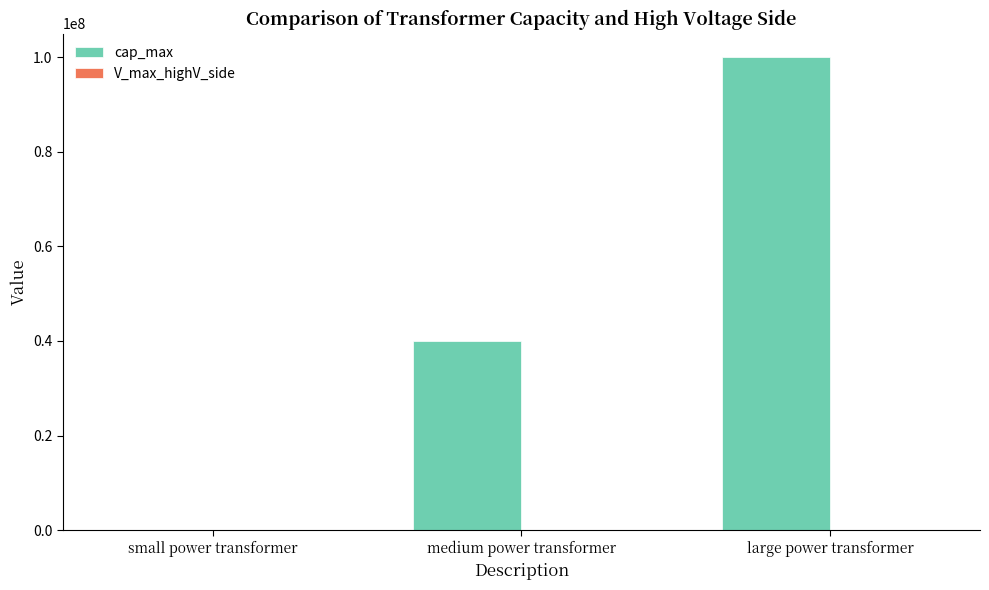

At which category does the chart reach its peak across all series?

large power transformer